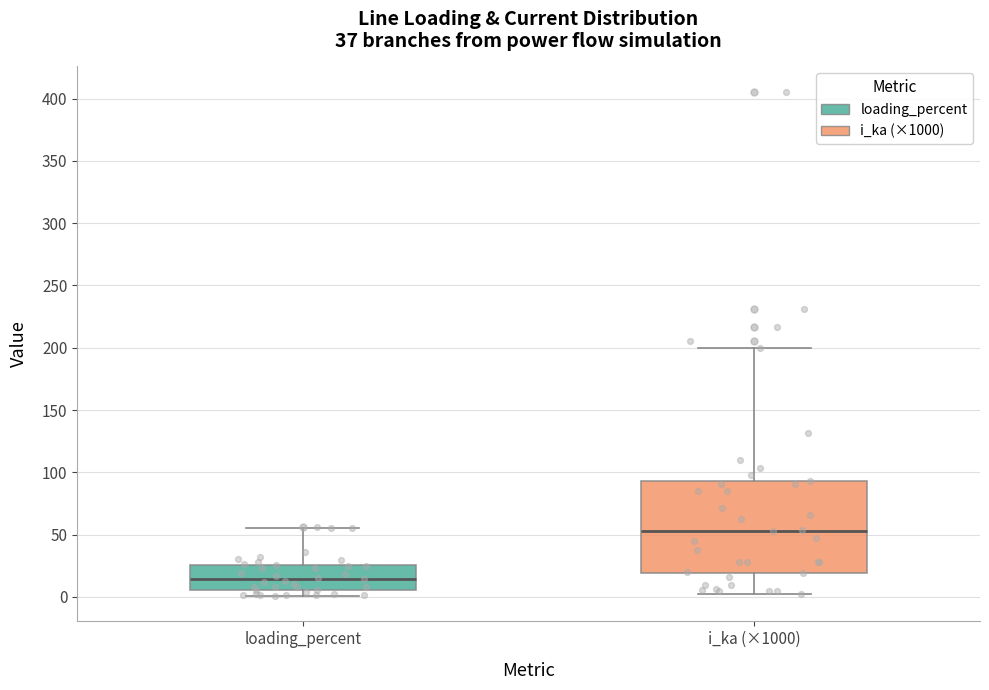

Where does the median line of the box for loading_percent sit on the y-axis? The values are not printed on the chart, so give them approximately, as read against the axis.

15